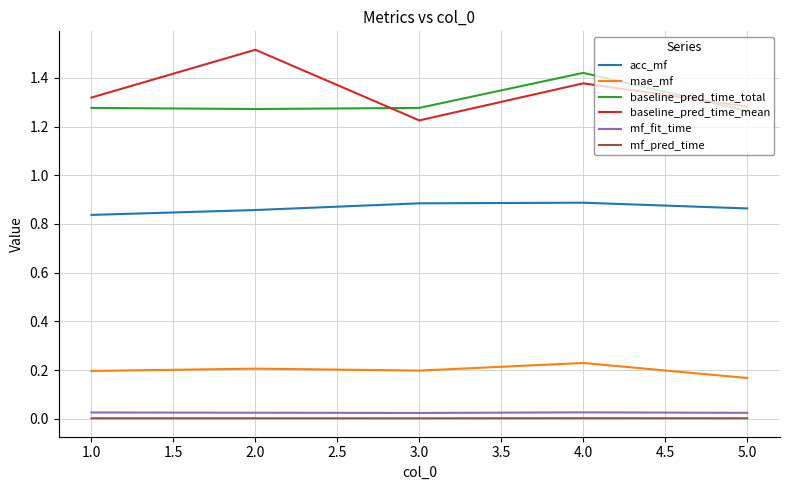

Which series has the widest spread of values?

baseline_pred_time_mean